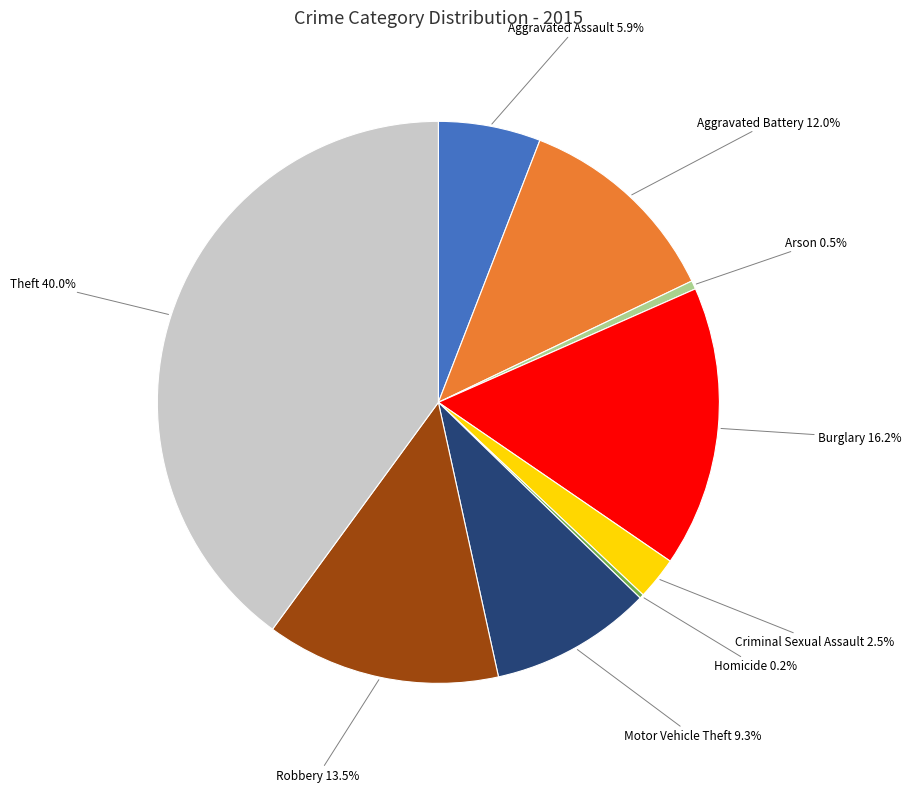

Between Aggravated Battery and Arson, which is larger?

Aggravated Battery